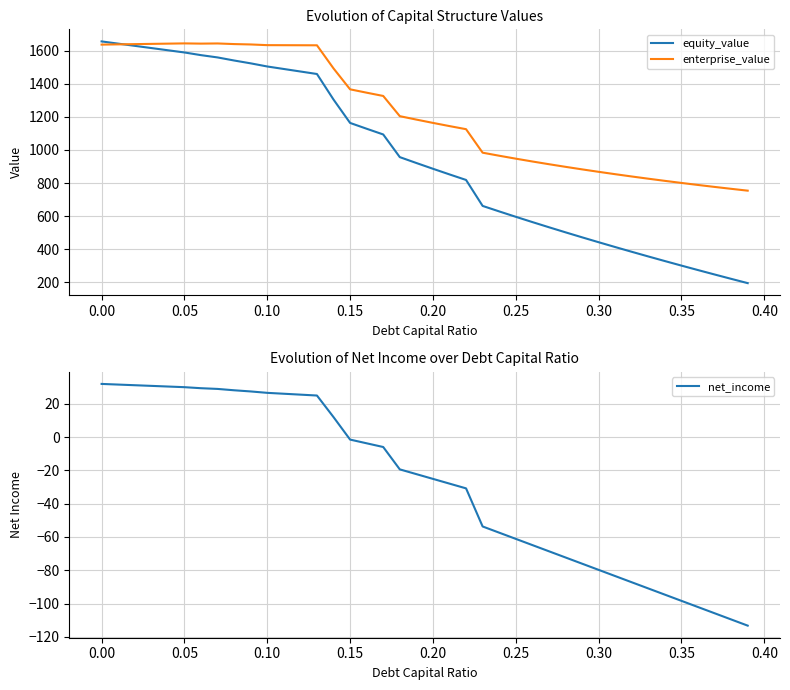

What is the difference between the maximum and minimum values in the net_income series?

145.2